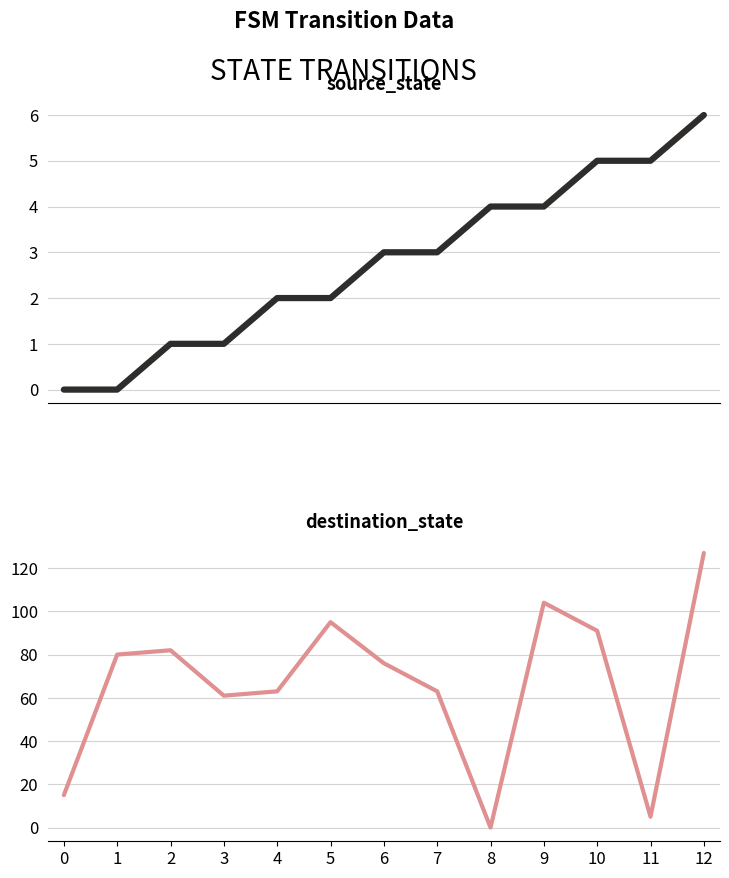

Is the value of destination_state at 3 greater than the value of source_state at 8?

Yes